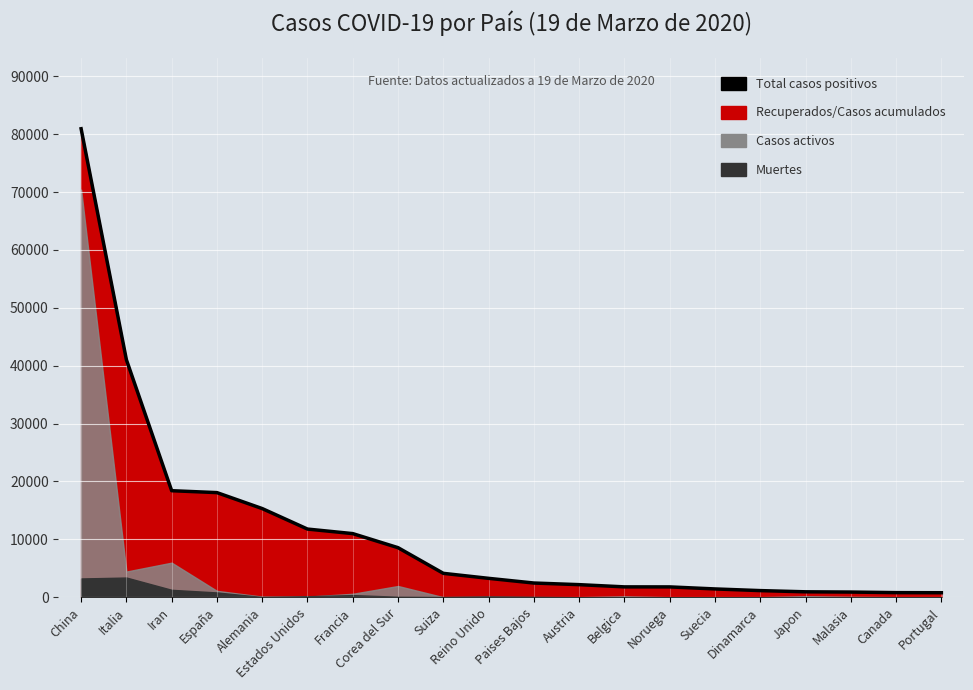

How many data points are less than 3269?

10